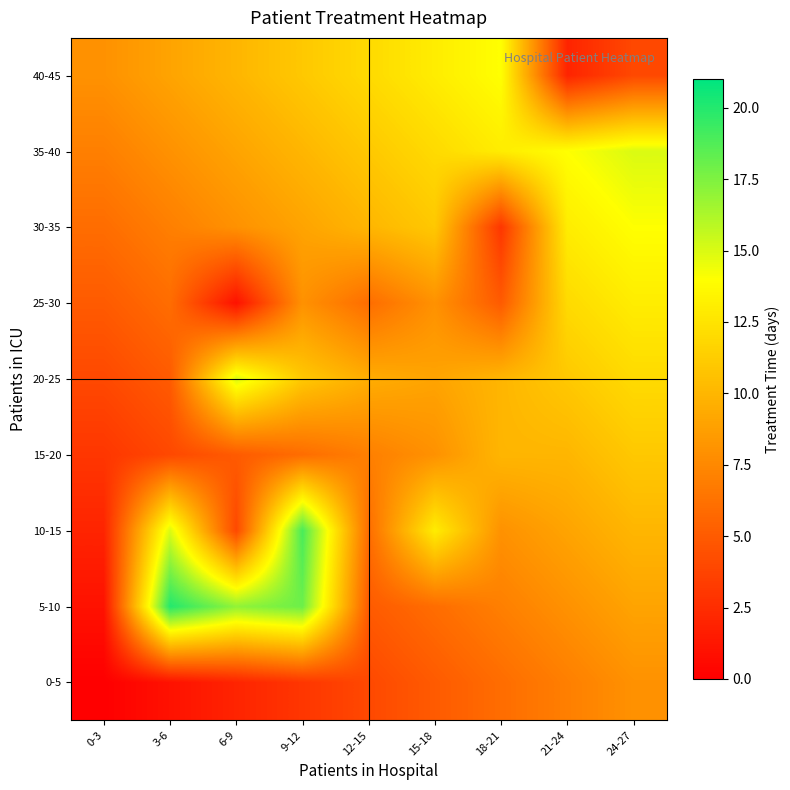

At which category is the sum across all series the highest?

24-27